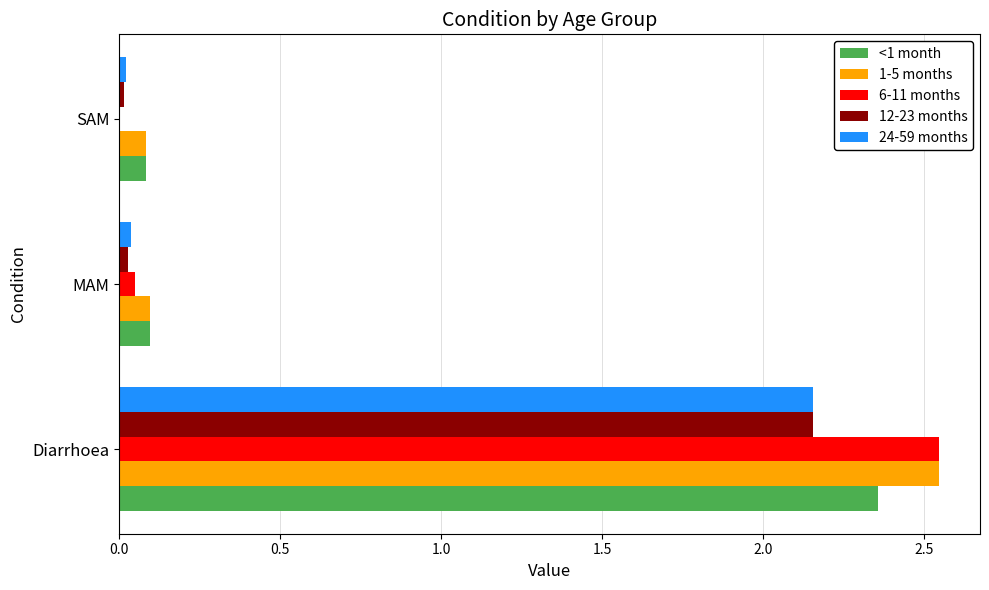

Is the value of <1 month at Diarrhoea greater than the value of 12-23 months at SAM?

Yes